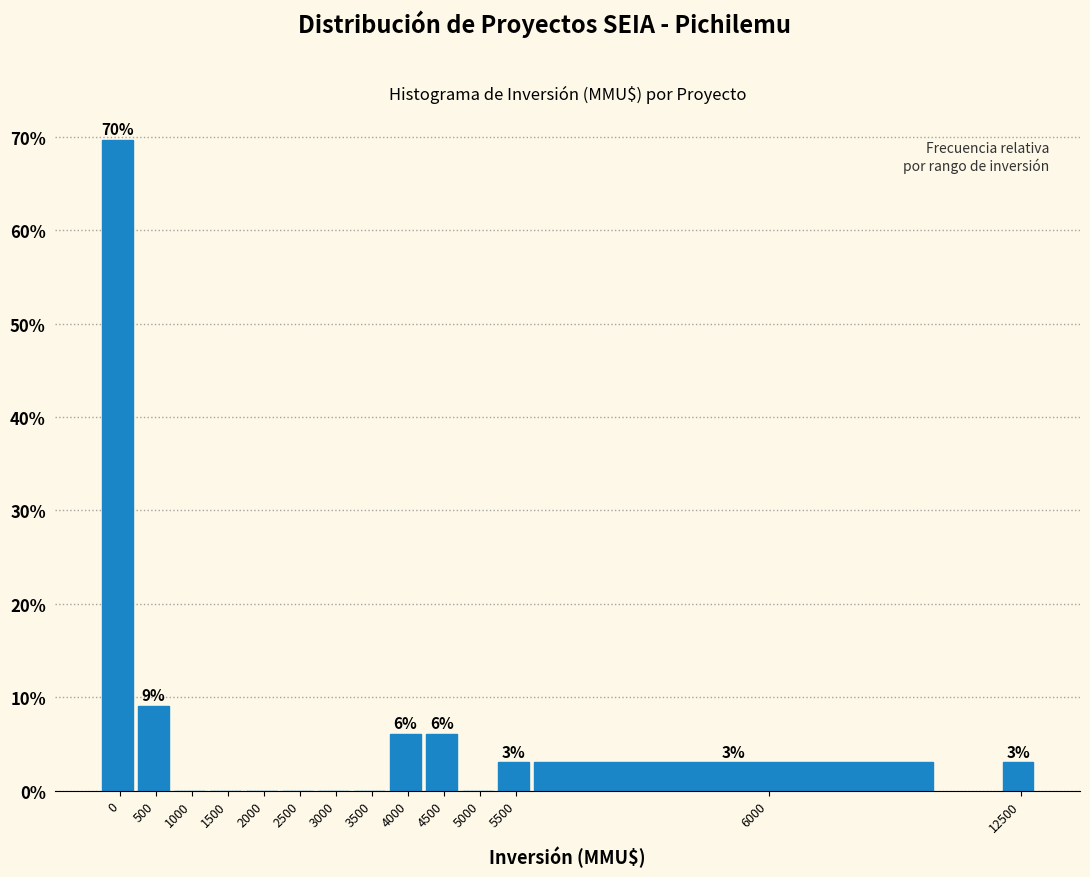

Is it true that the value at 1500 is 48.3?

False